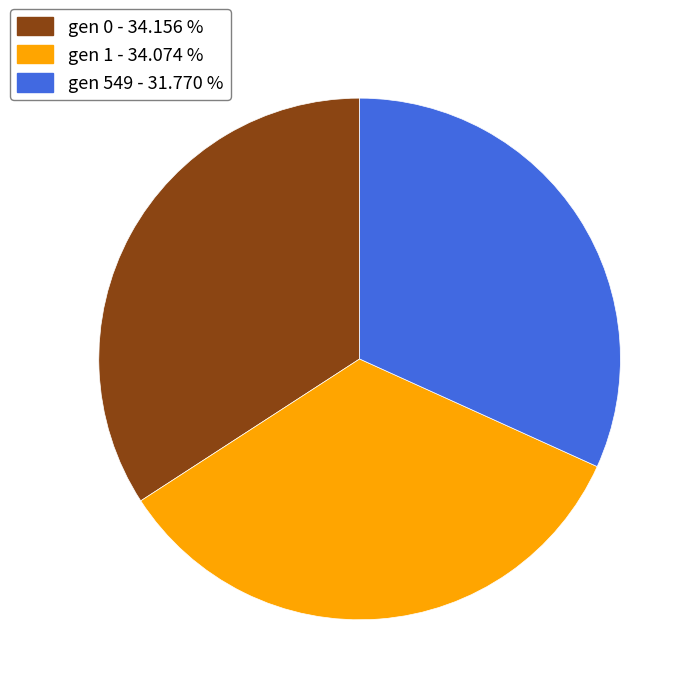

Is it true that gen 0 is 34% of the pie?

True